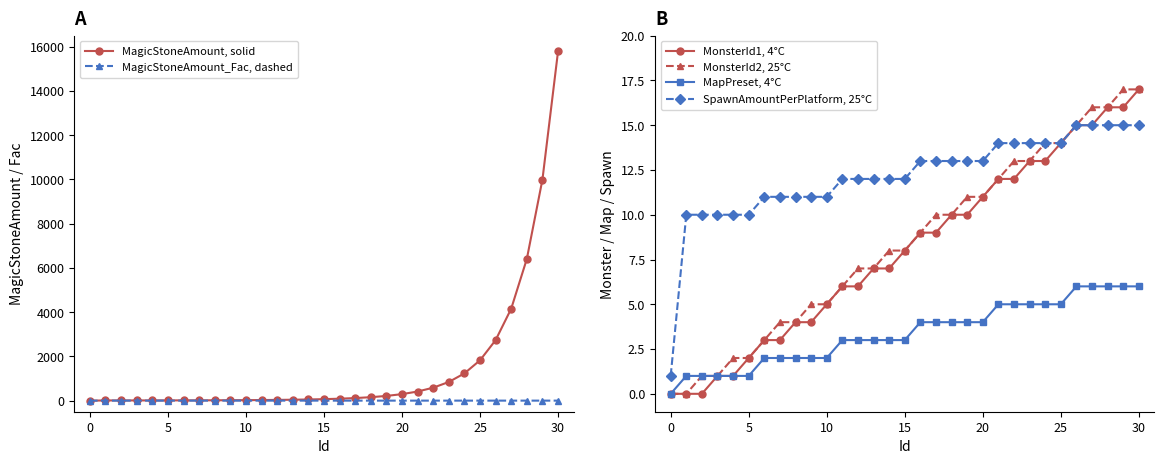

How many values in MagicStoneAmount, solid are above zero?

30